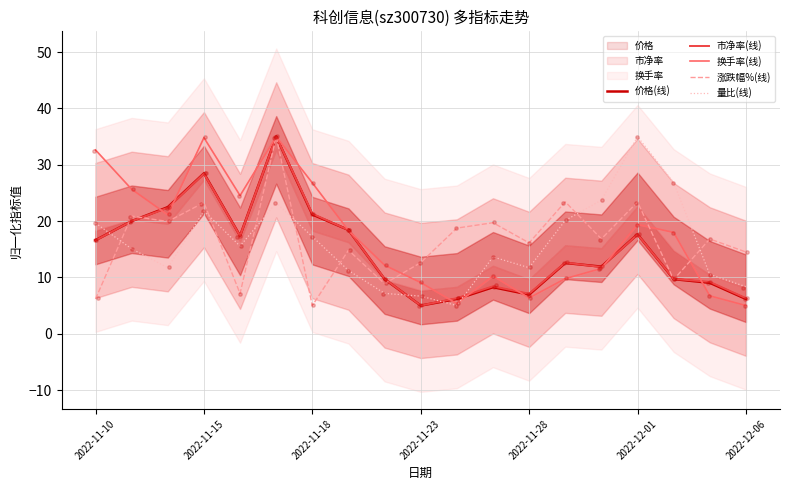

Which series has the largest total across all categories?

换手率(线)